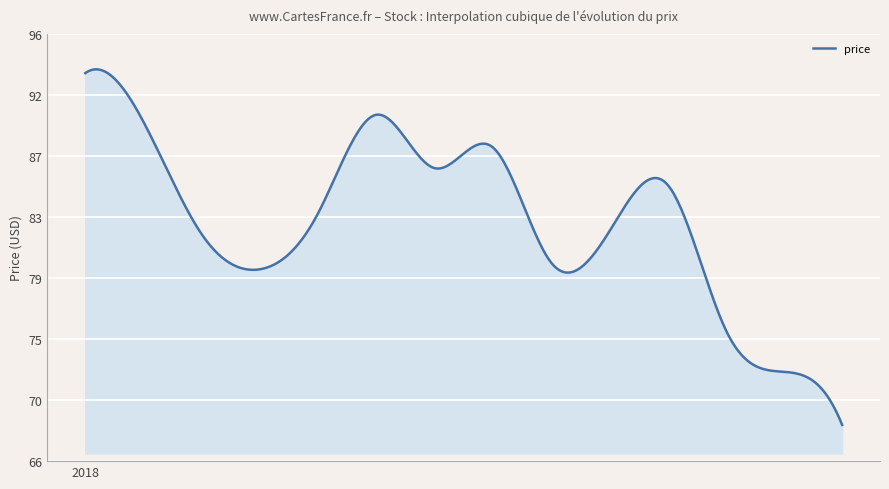

What is the average value?

82.6